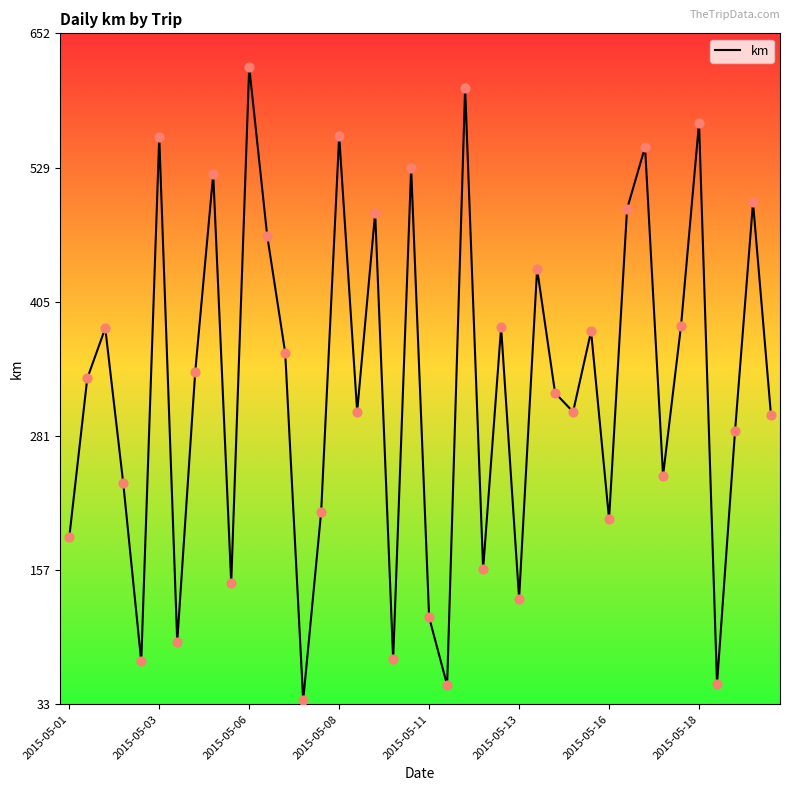

What is the difference between the maximum and minimum values?

584.2